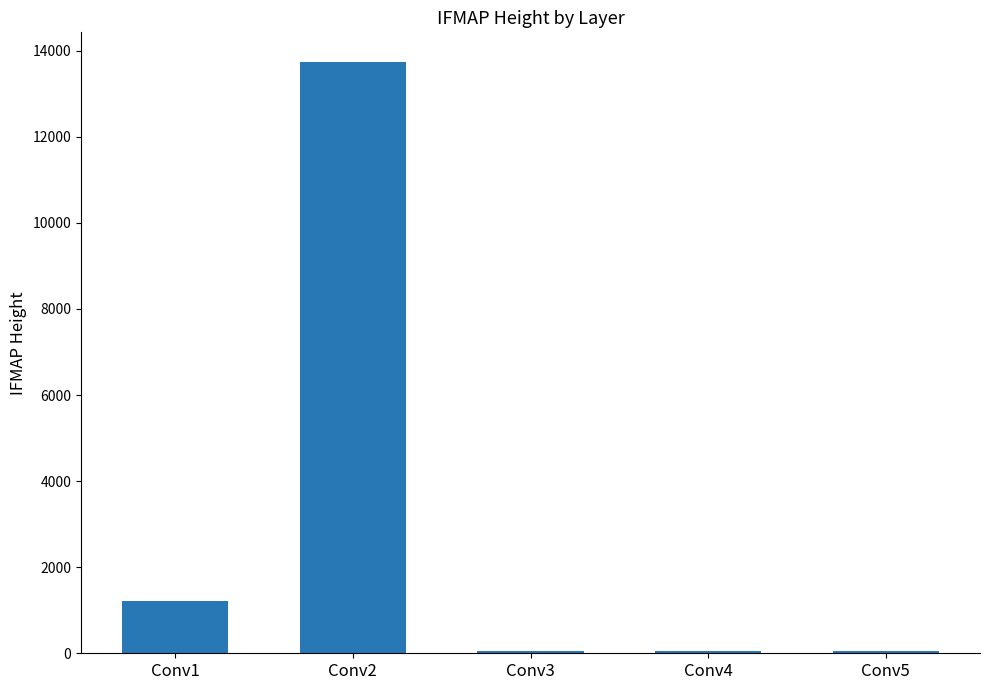

At which label is the value closest to 6892?

Conv1